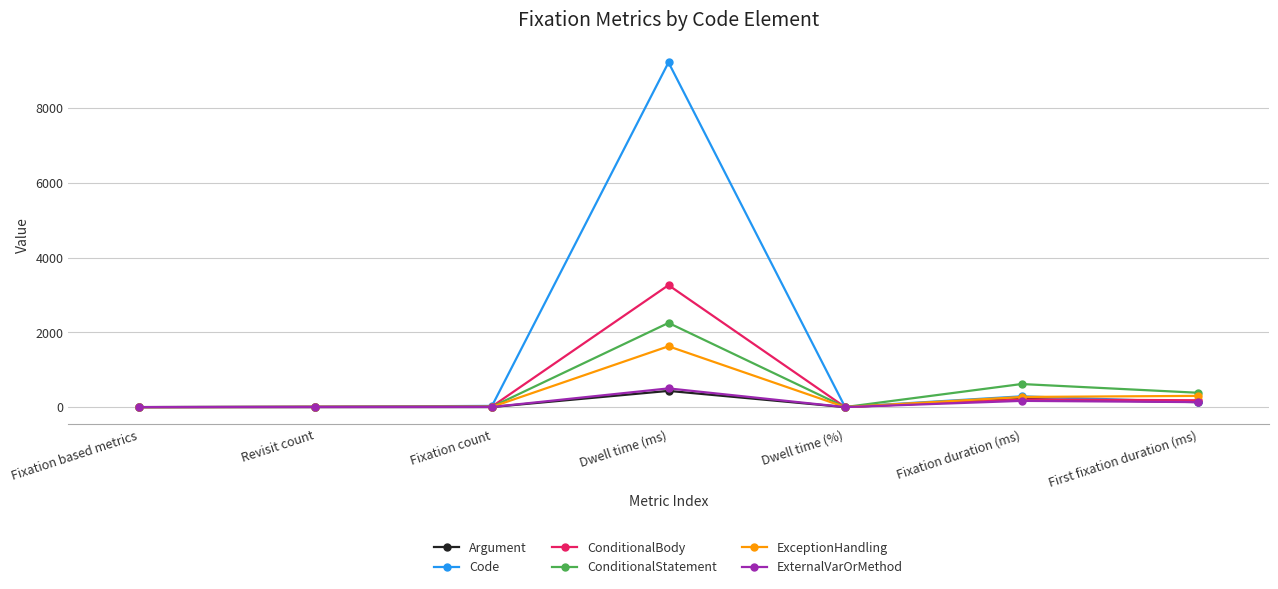

What value does the ExternalVarOrMethod series have at Fixation count?

3.0